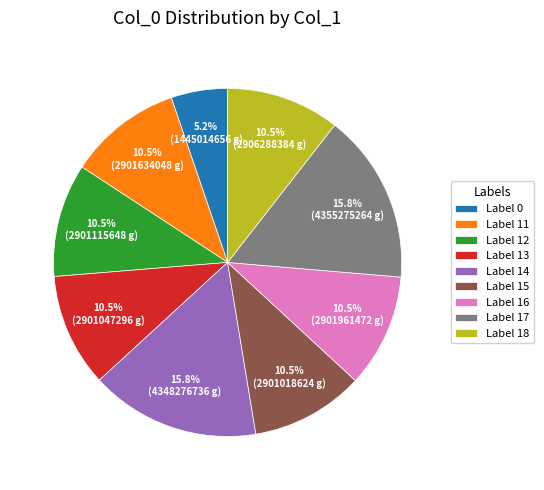

Approximately how many times larger is the value at Label 12 compared to Label 11?

1.0